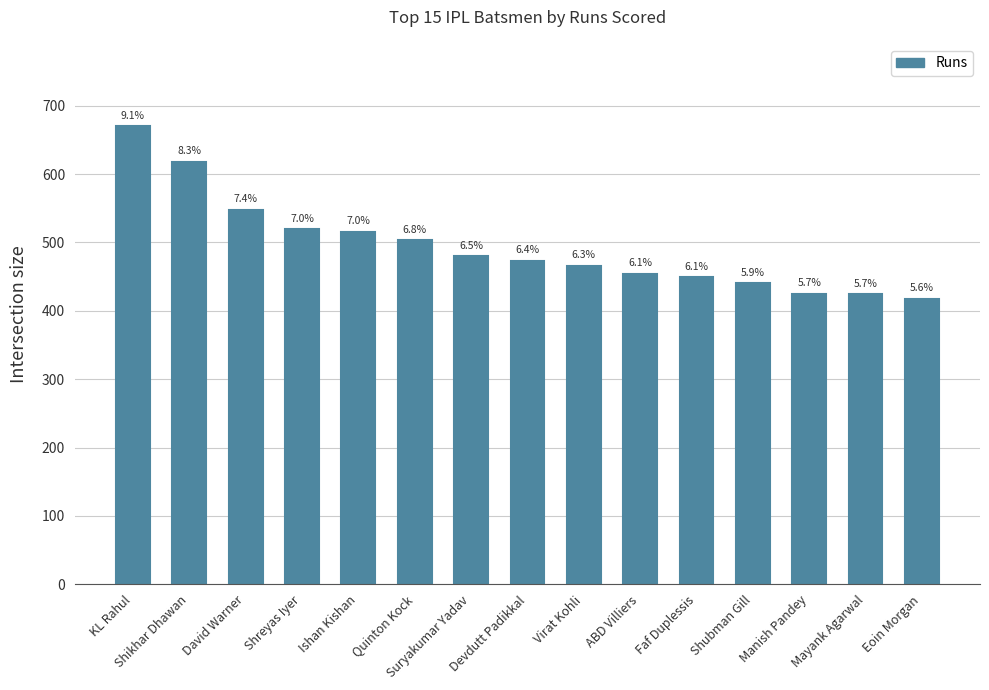

What is the sum of the values at Shreyas Iyer and Devdutt Padikkal?

992